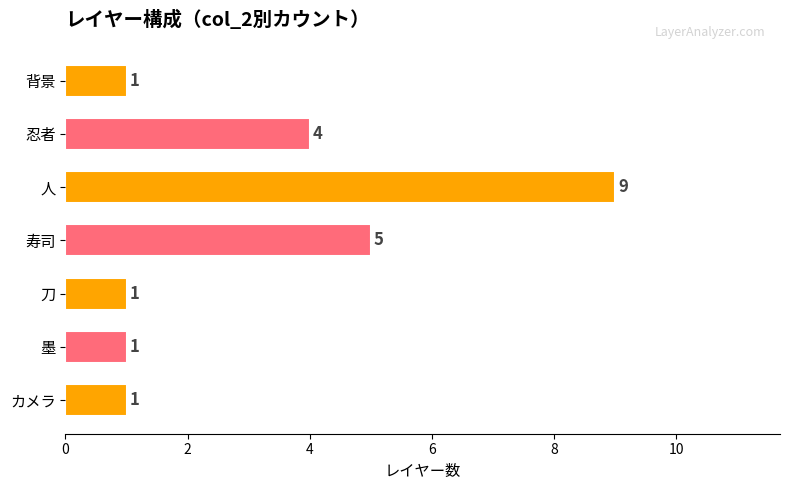

The value at 墨 is 2. True or false?

False